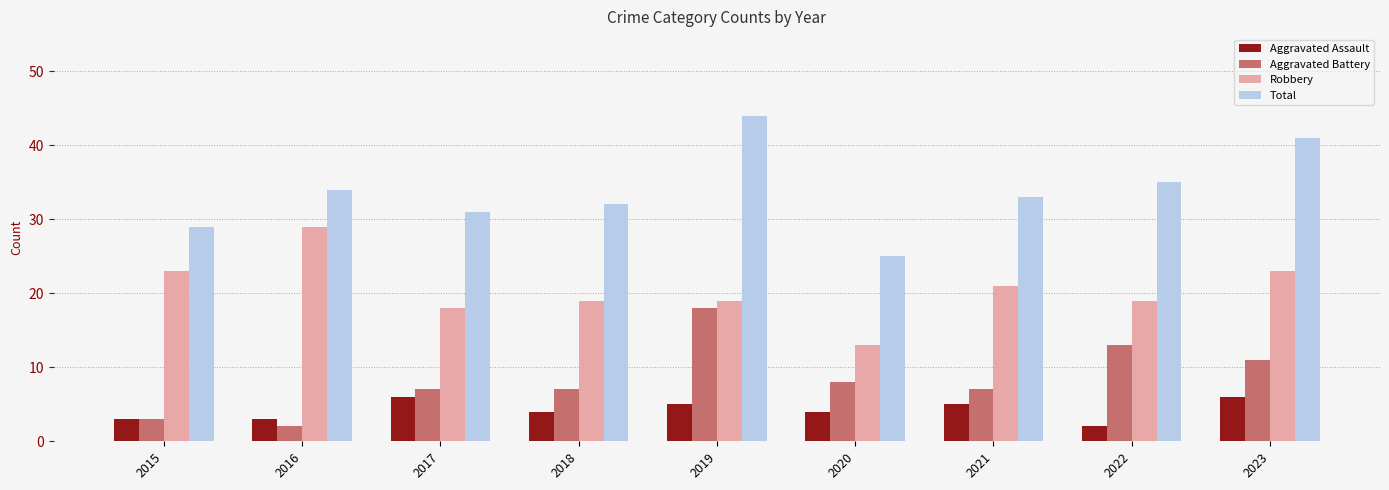

Read the Aggravated Battery value at 2023, to the nearest 10.

10